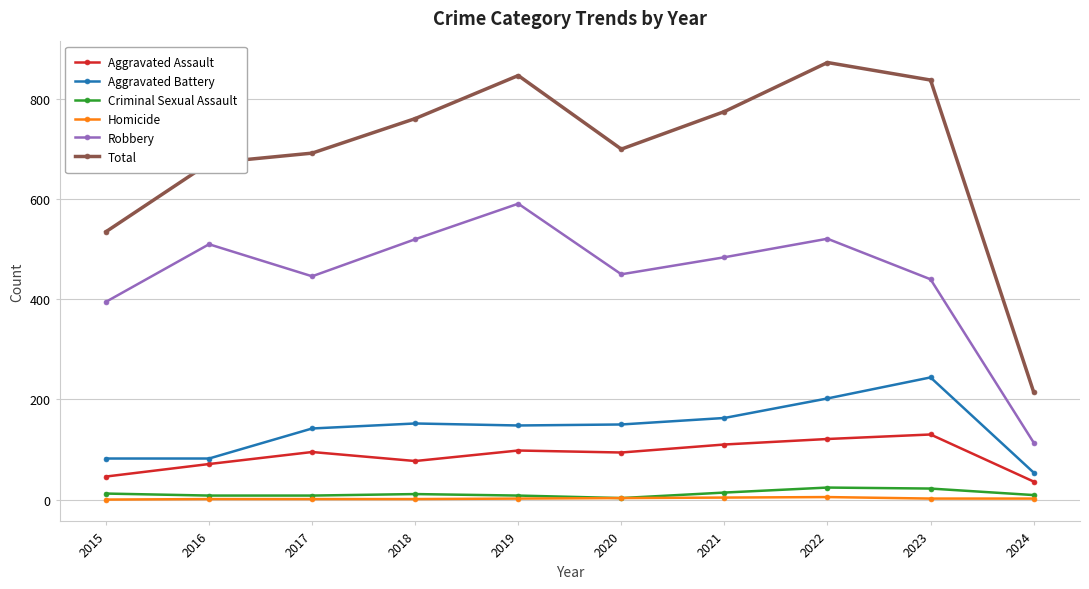

Which series changed the most between 2022 and 2024?

Total